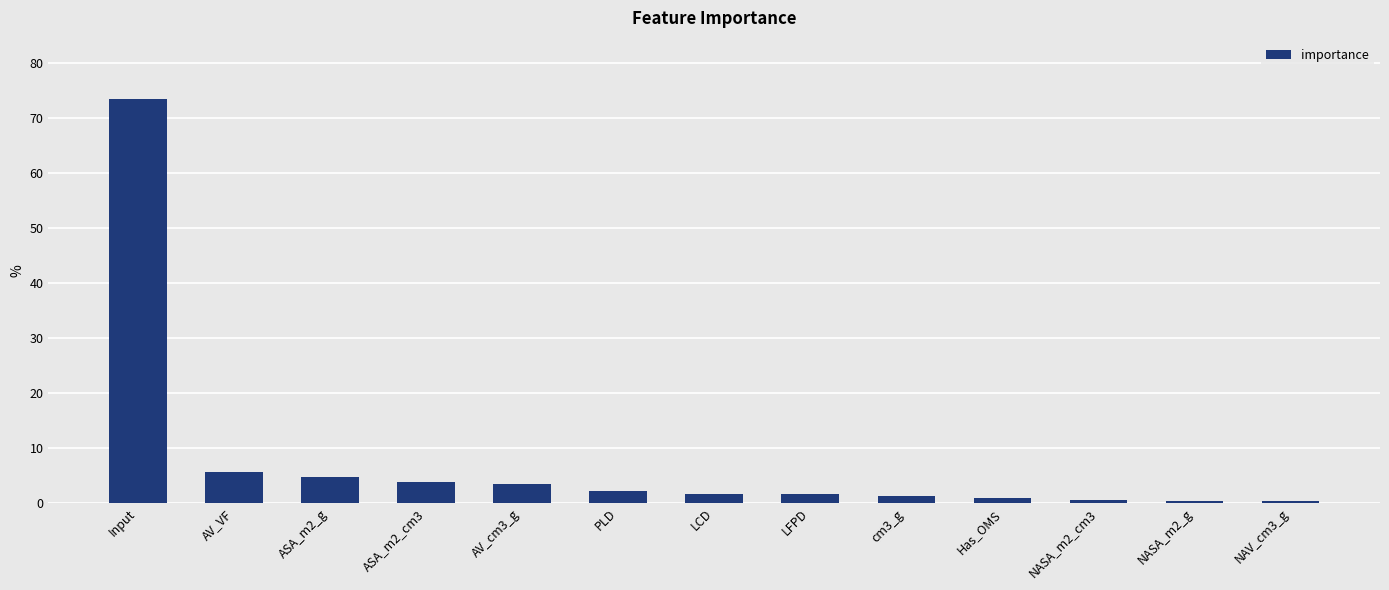

What is the difference between the maximum and minimum values?

73.2